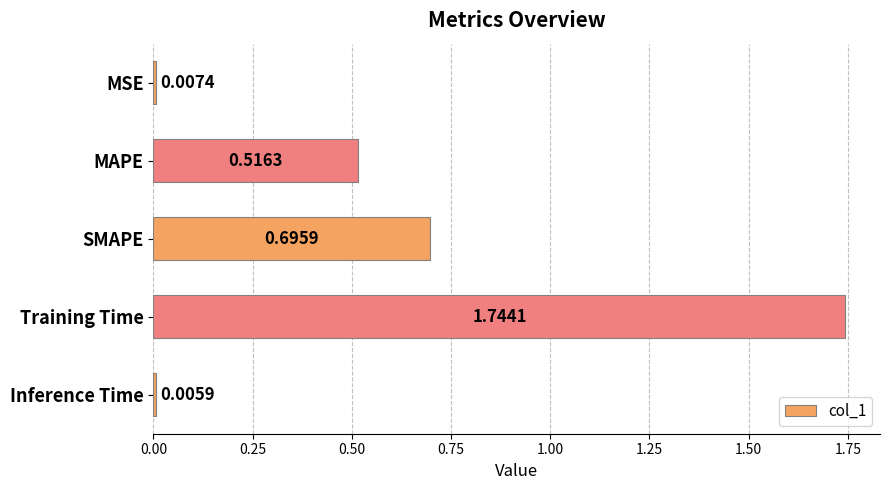

List the labels in order of value, smallest first.

Inference Time, MSE, MAPE, SMAPE, Training Time